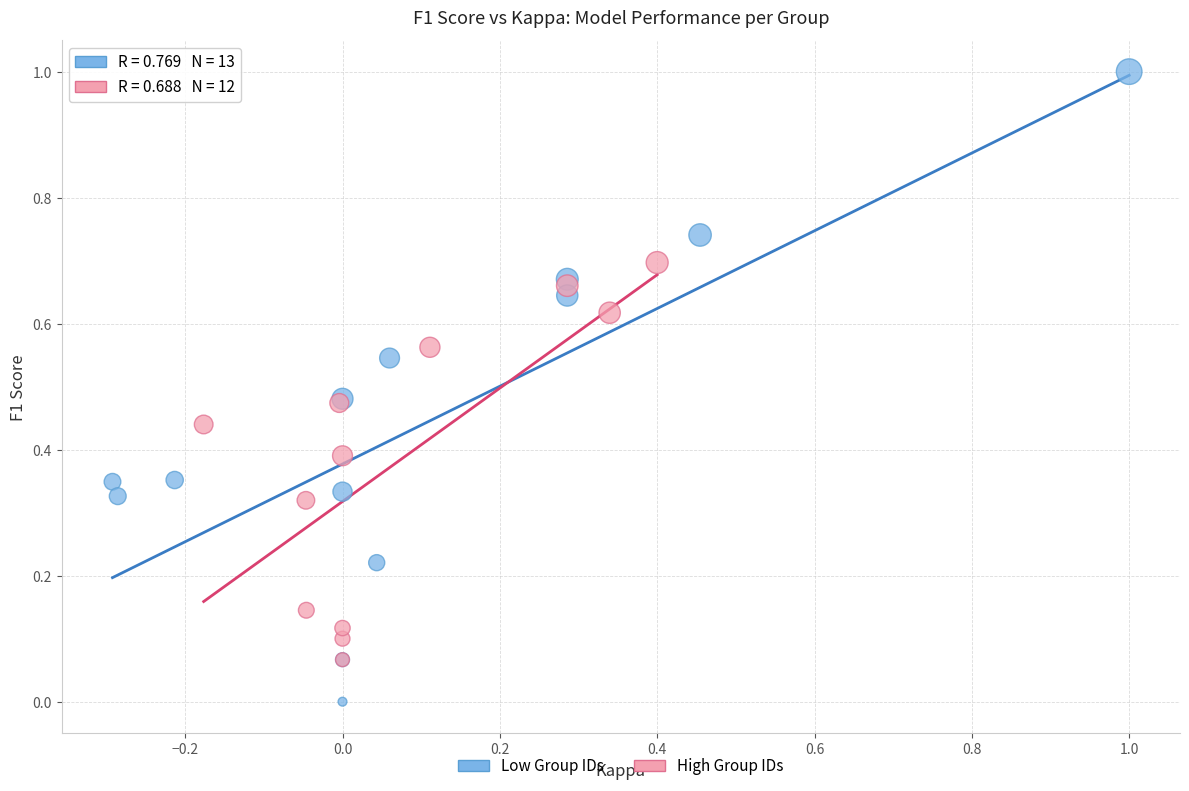

Which series contains the lowest Y value?

Low Group IDs